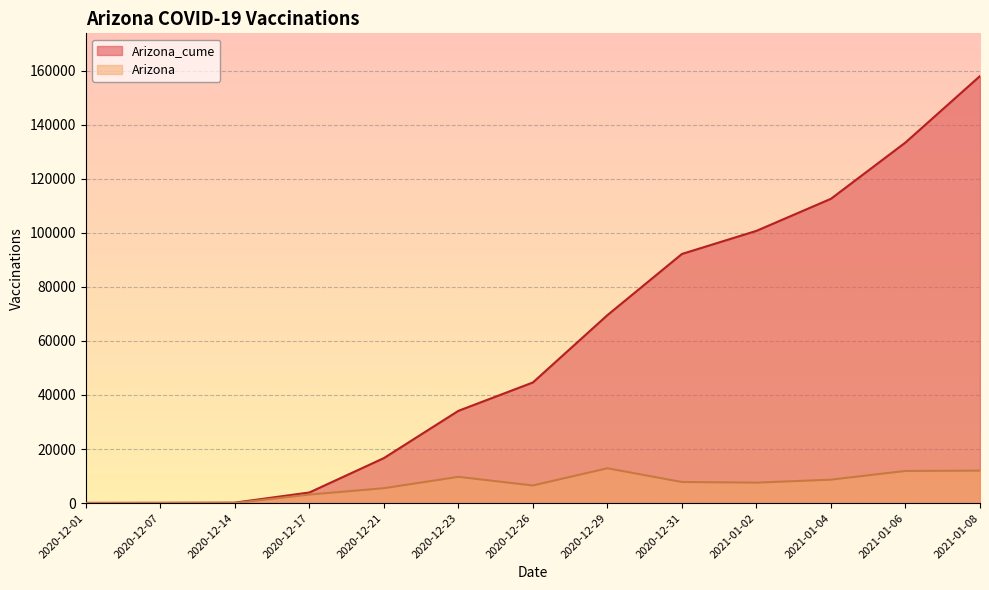

Is it true that Arizona_cume equals 22956 at 2020-12-21?

False